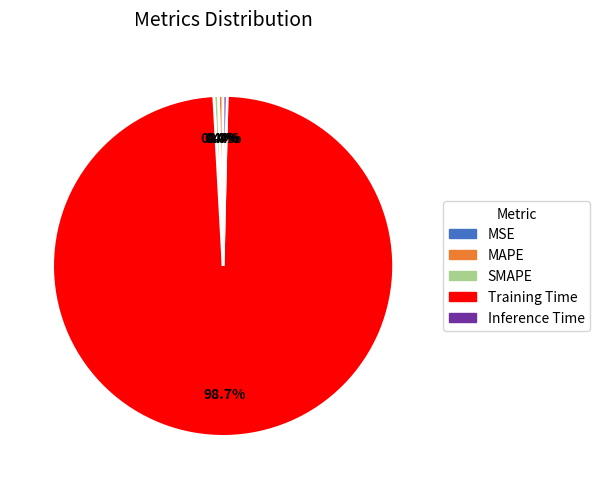

Which category has the biggest portion of the pie?

Training Time